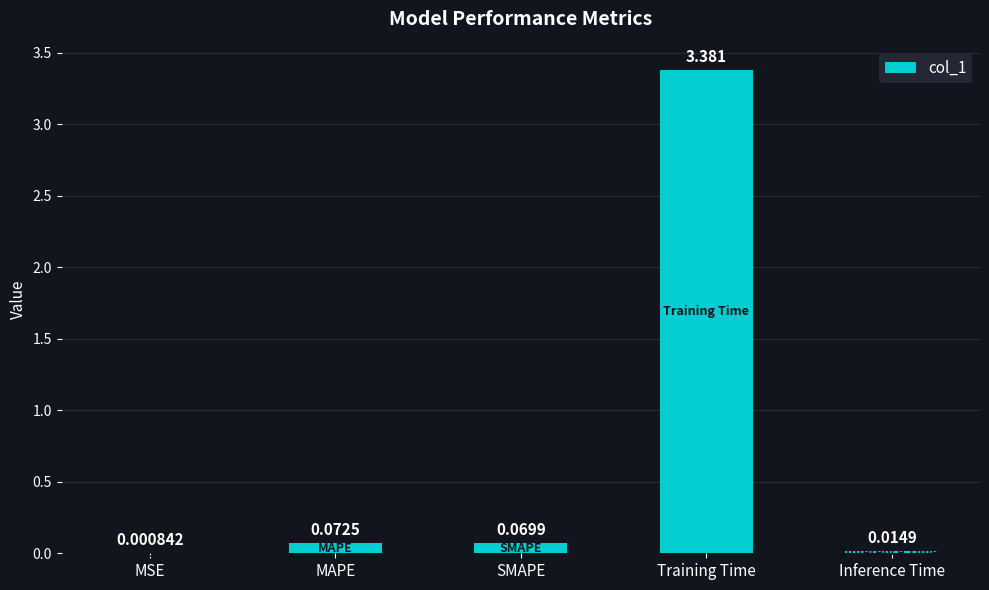

What is the average value?

0.7